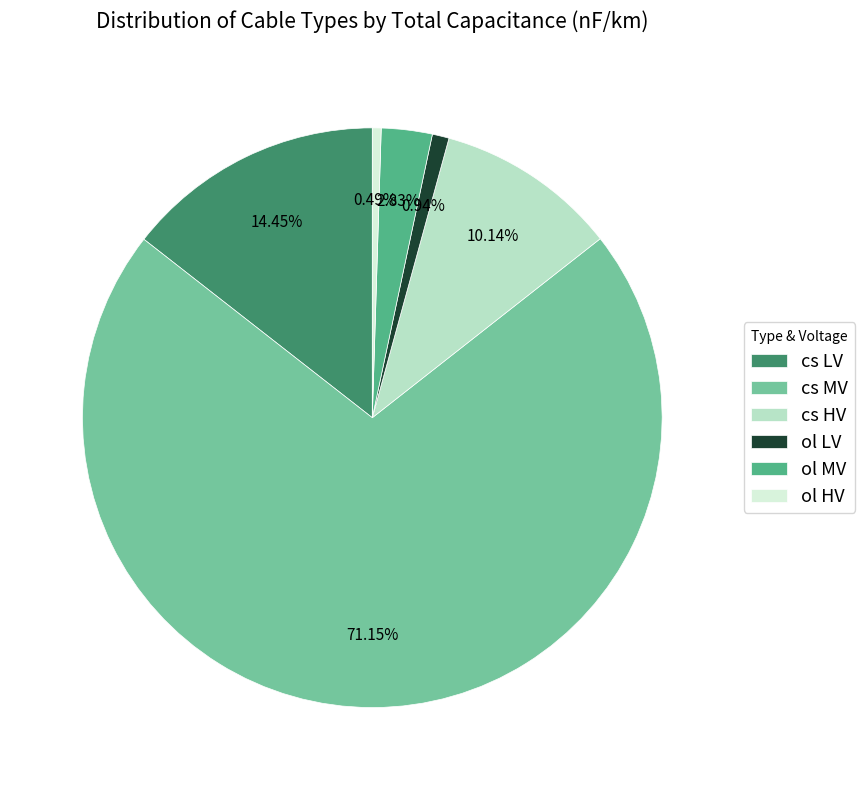

Between ol HV and cs MV, which is larger?

cs MV